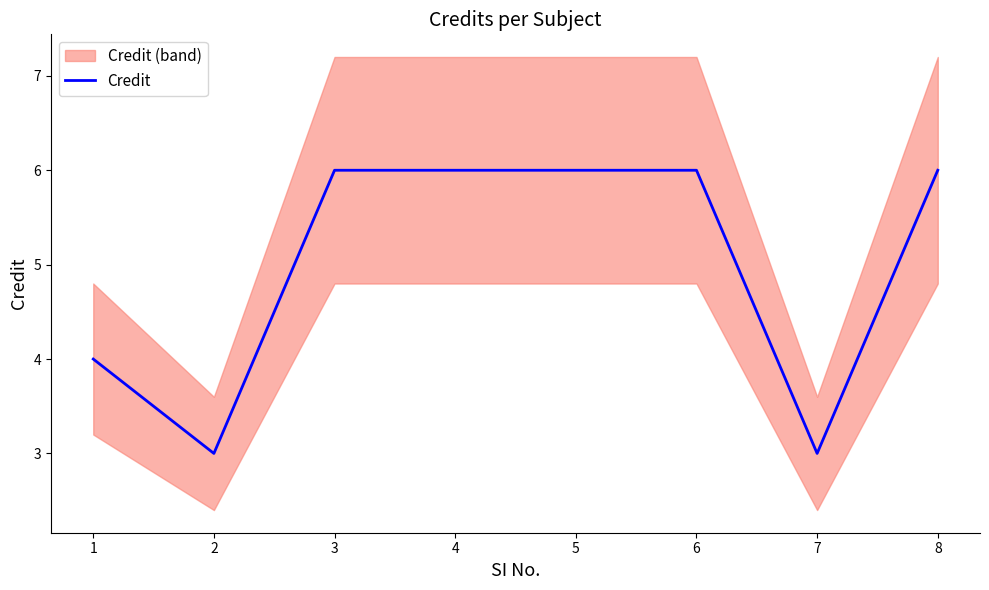

The chart shows a value of 10 at 4. True or false?

False